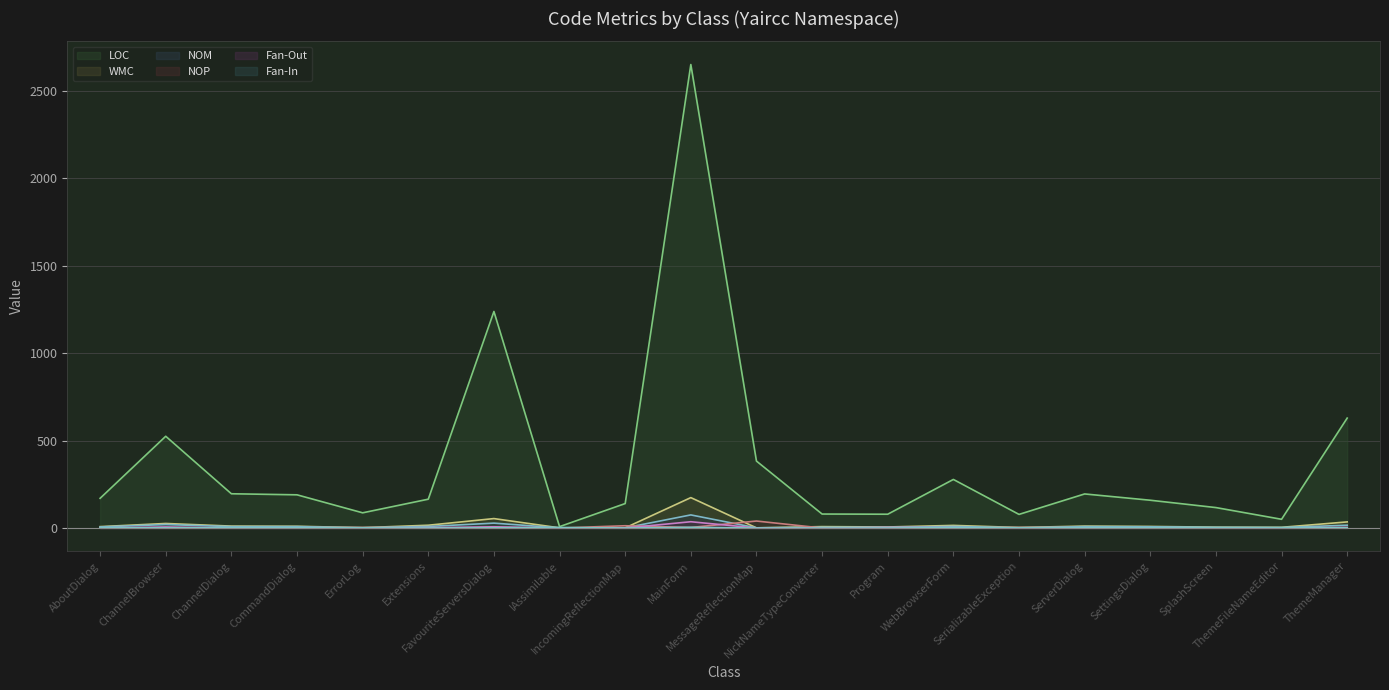

Which label corresponds to the largest value in the chart?

MainForm